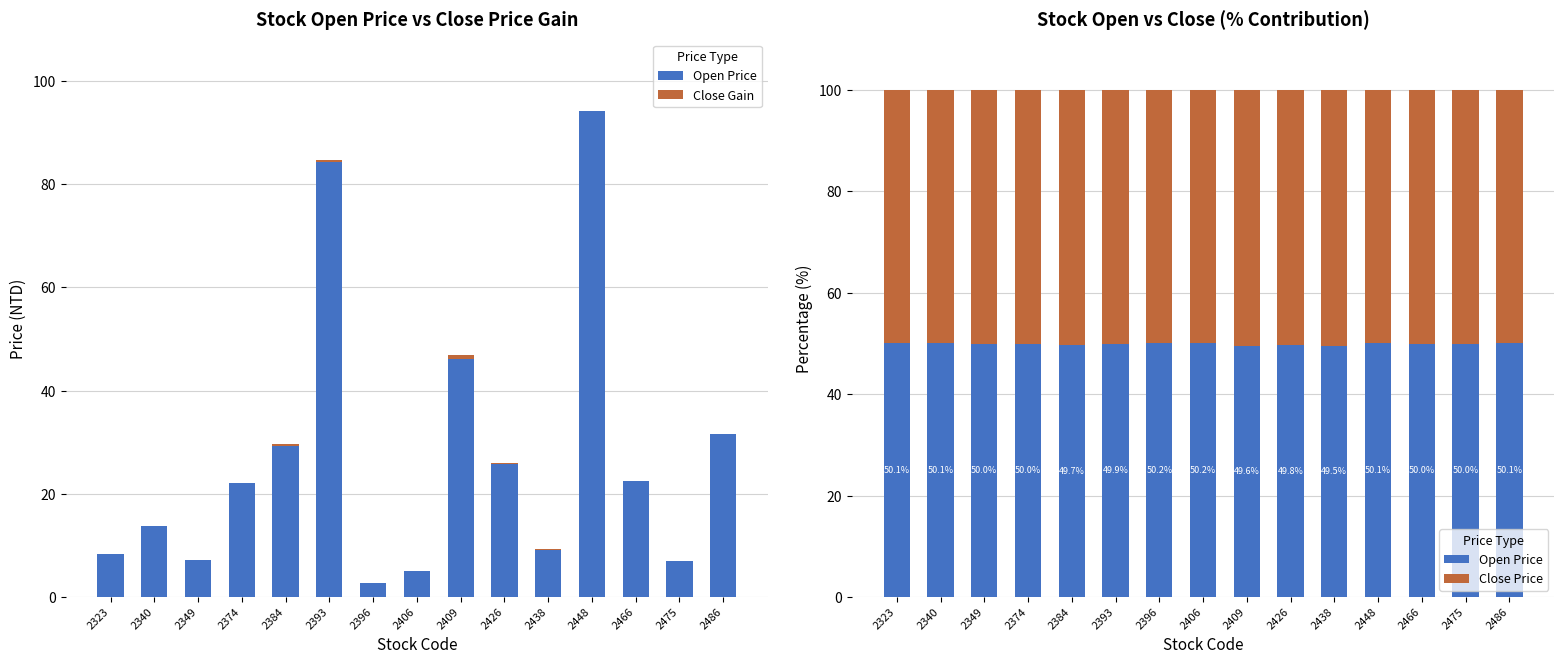

The Open Price series shows 83.2 at 2406. True or false?

False